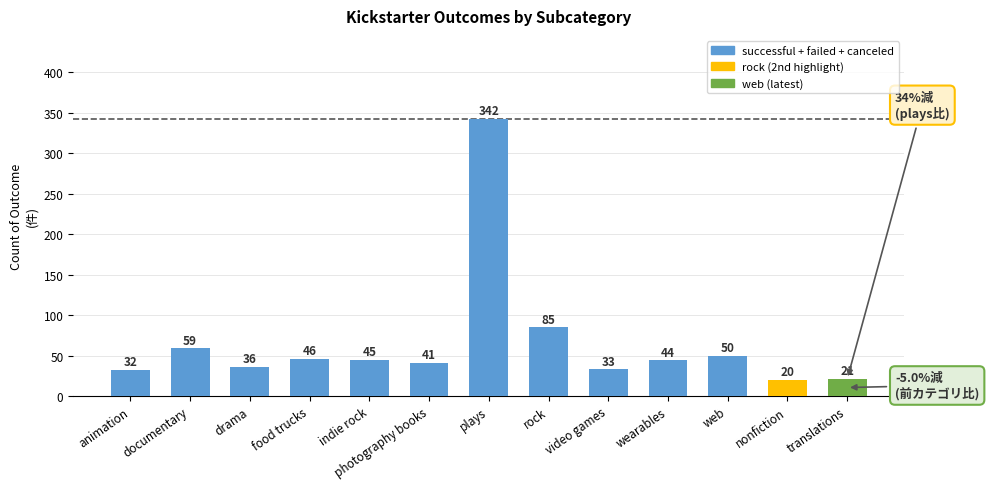

List the labels in order of value, smallest first.

nonfiction, translations, animation, video games, drama, photography books, wearables, indie rock, food trucks, web, documentary, rock, plays